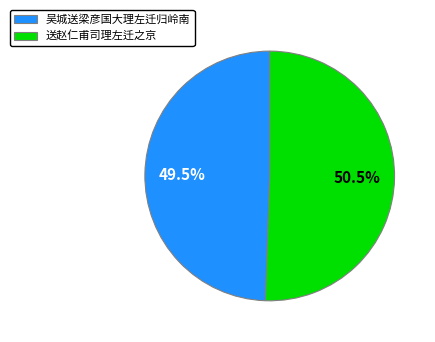

Count the number of slices in the pie.

2